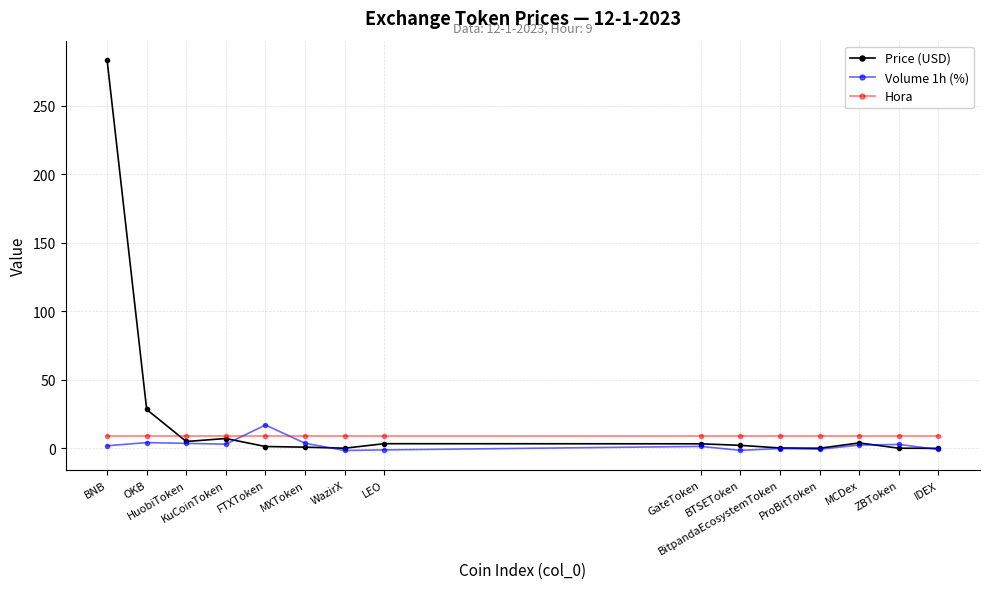

Which series has the largest range (max minus min)?

Price (USD)